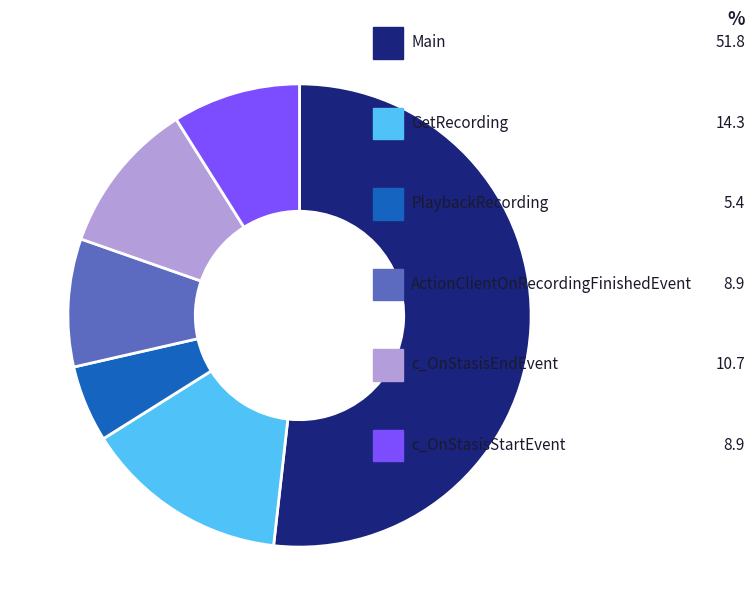

Does any single category account for the majority?

Yes